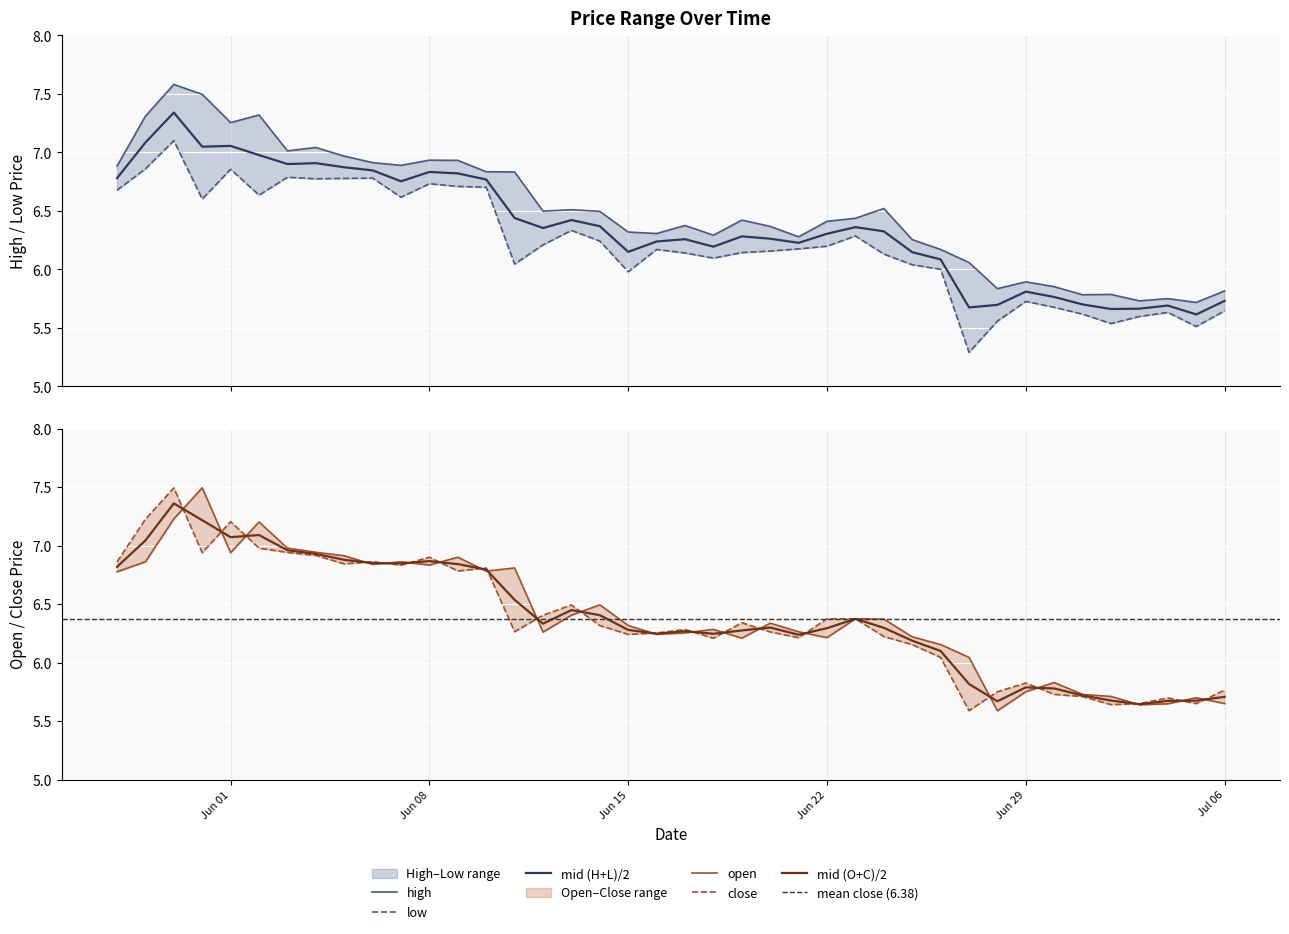

Is the value of high at 24 greater than the value of low at 13?

Yes